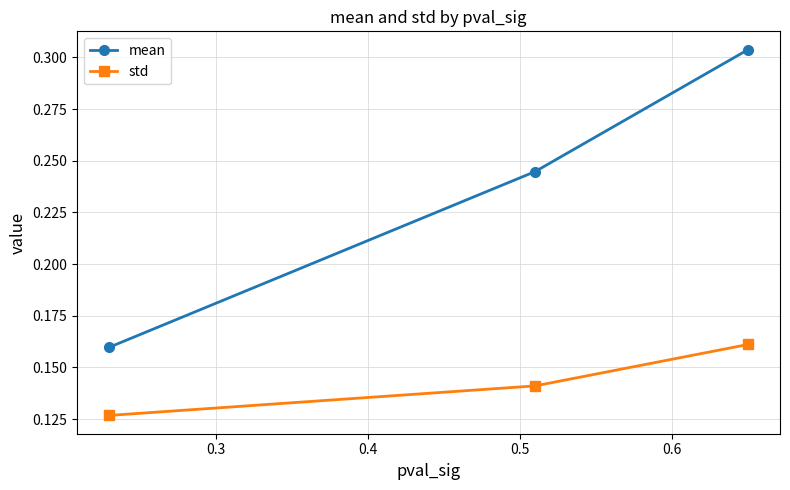

Which series has the largest range (max minus min)?

mean